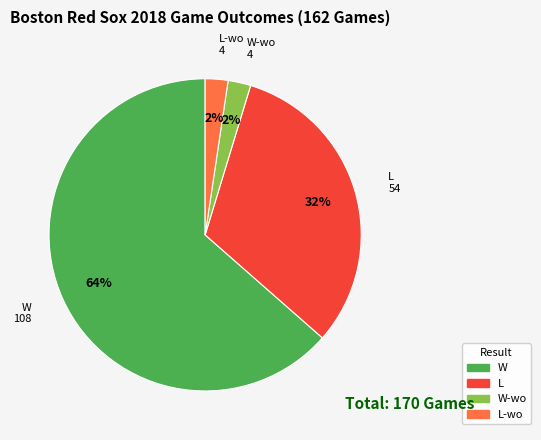

The W-wo slice represents 1% of the pie. True or false?

False